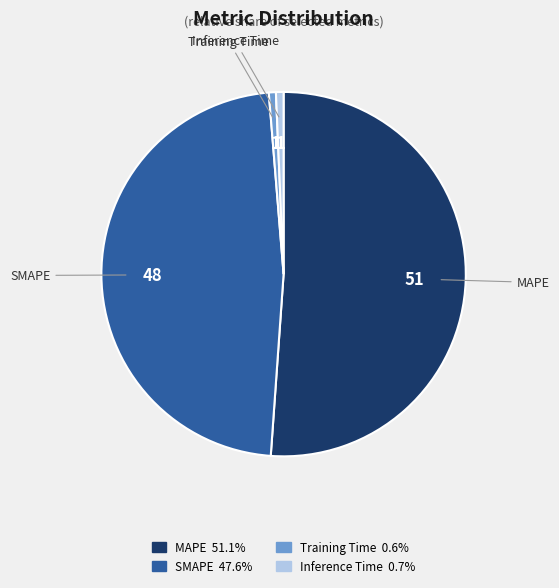

Between MAPE and SMAPE, which is larger?

MAPE